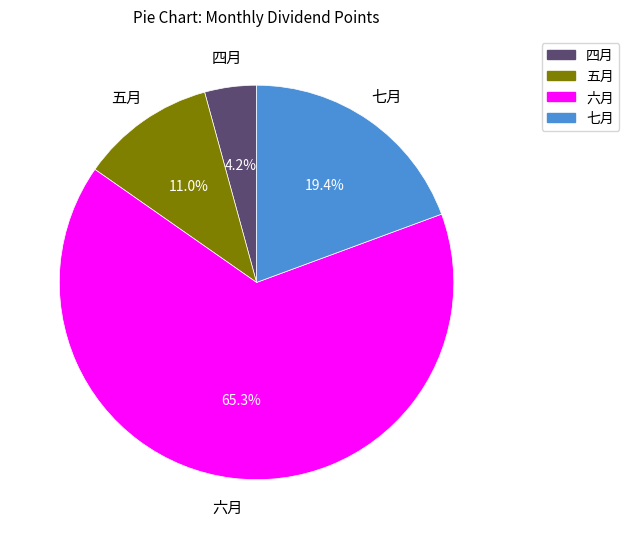

Which has a higher value, 七月 or 五月?

七月